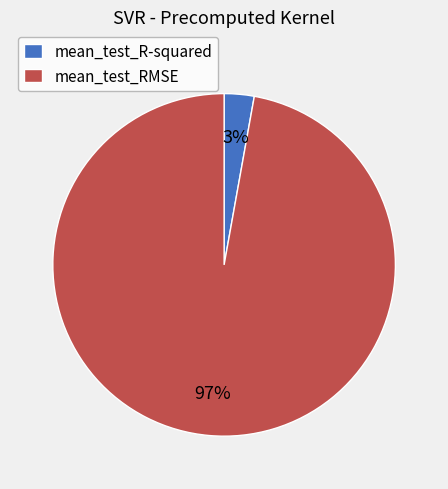

Combined, do mean_test_RMSE and mean_test_R-squared account for over 50%?

Yes